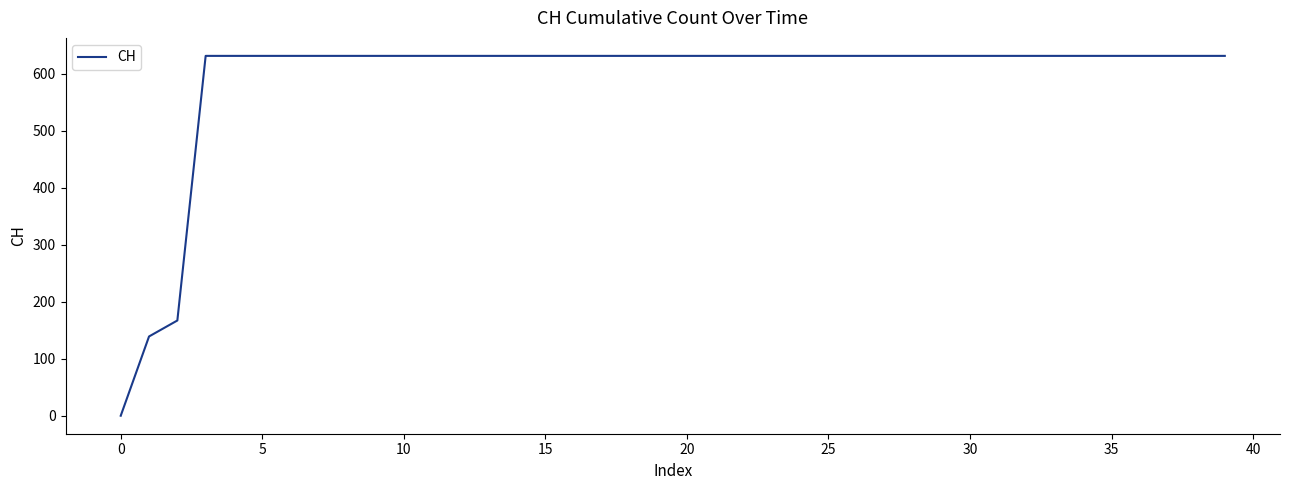

What is the greatest value displayed?

631